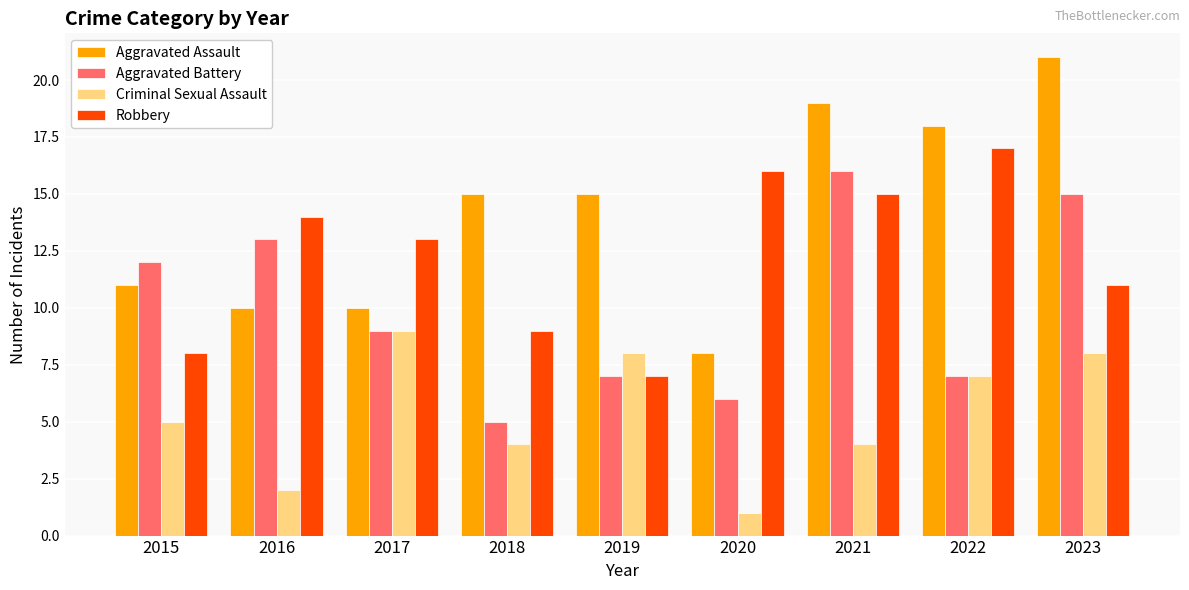

List the series in order of their peak value, lowest first.

Criminal Sexual Assault, Aggravated Battery, Robbery, Aggravated Assault